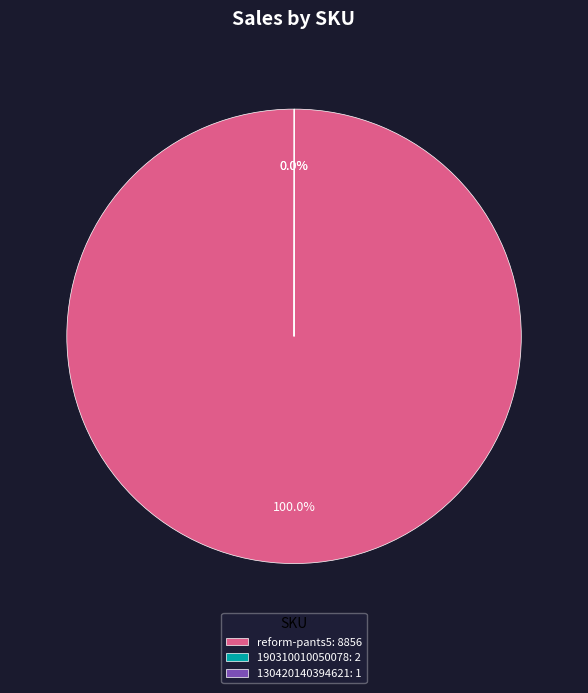

Does reform-pants5 account for over 50% of the chart?

Yes